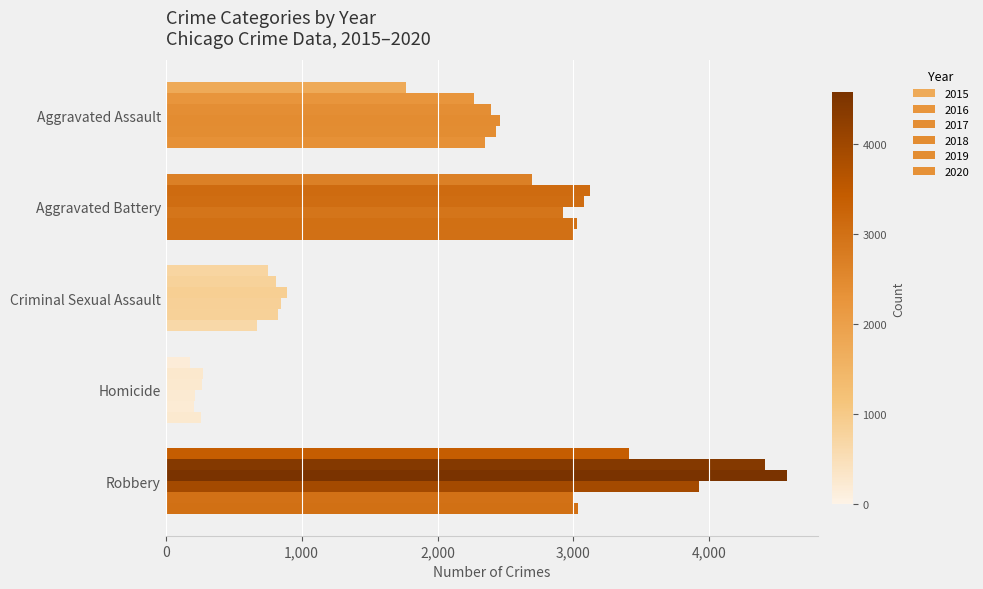

What is the highest value of the 2017 series?

4573